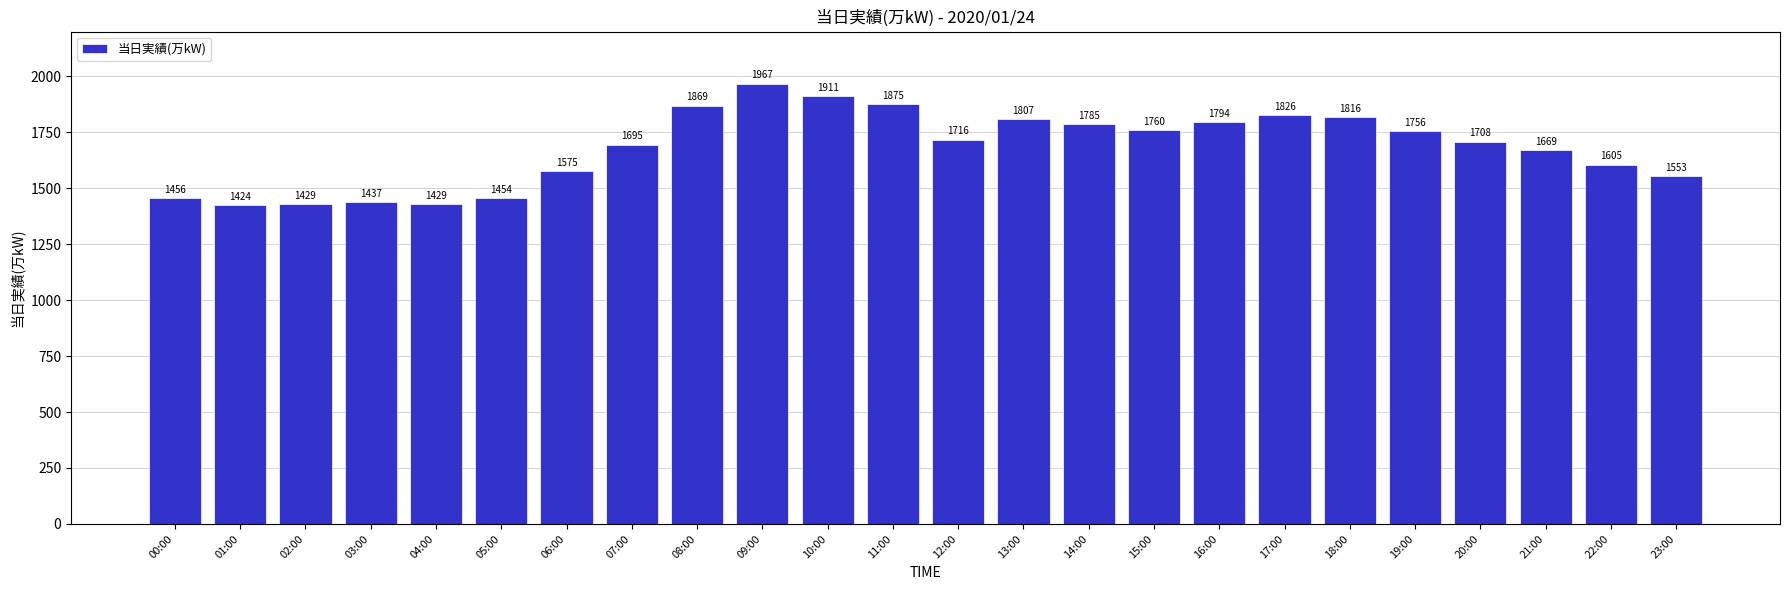

What is the ratio of the value at 15:00 to the value at 23:00?

1.1